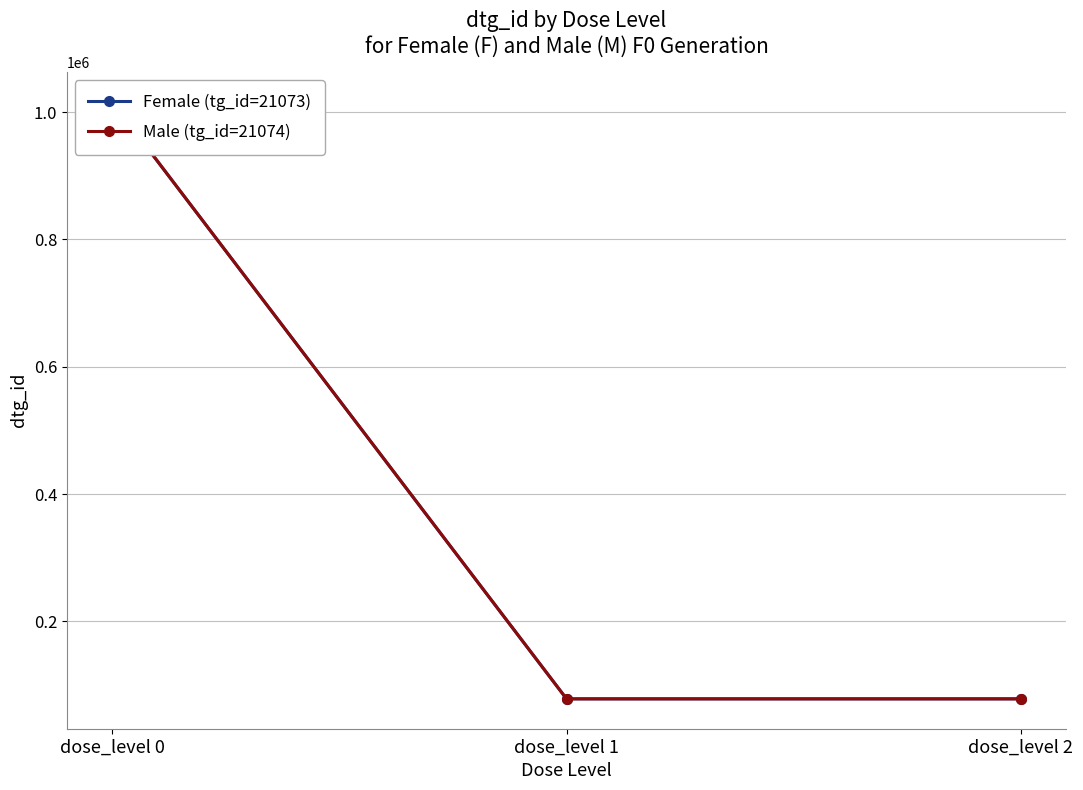

What is the value of the Female (tg_id=21073) point at the 1st from the left?

1016452